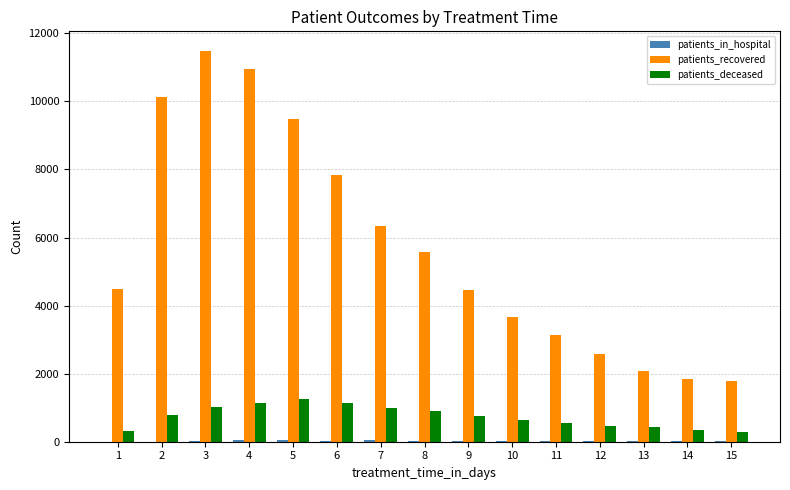

Which series changed the most between 1 and 5?

patients_recovered